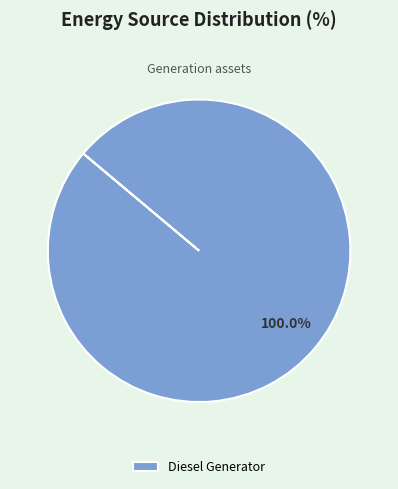

Is there any slice that represents more than half of the pie?

Yes